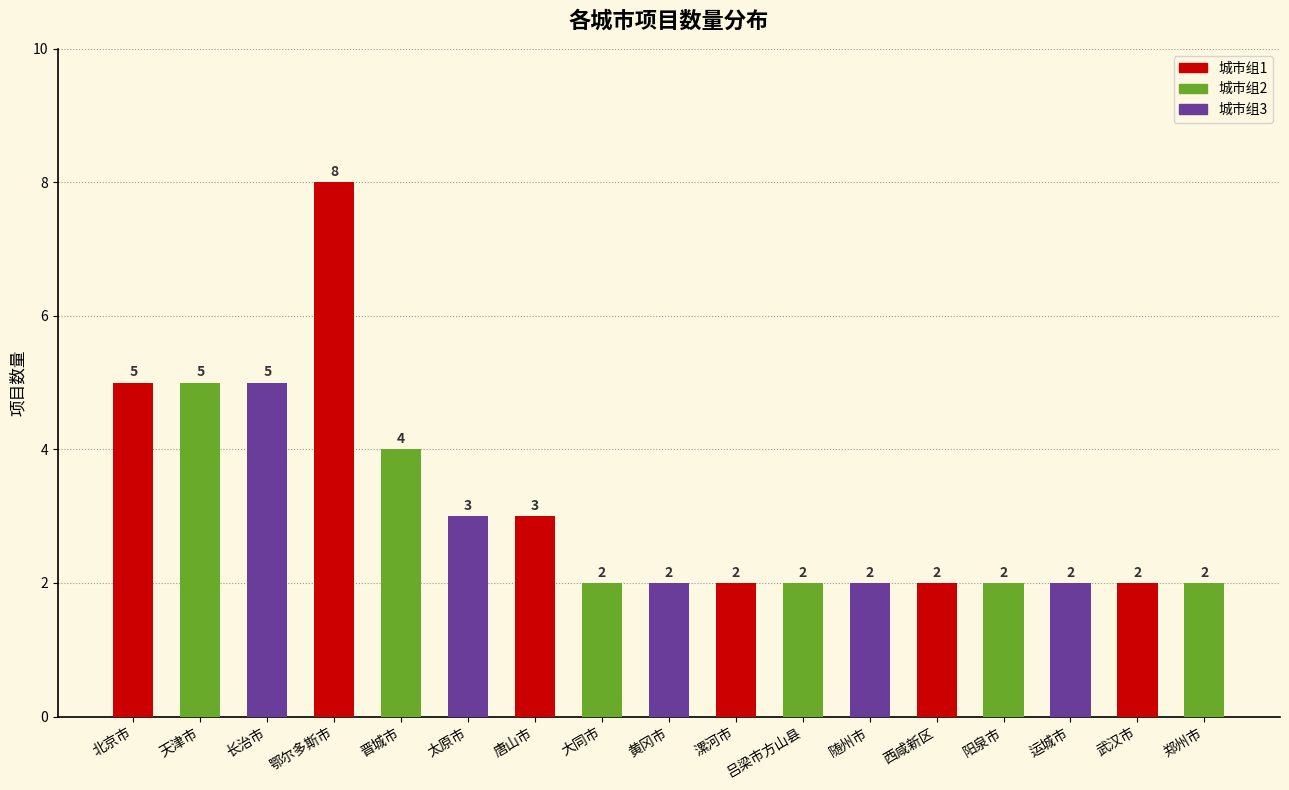

Is it true that the value at 西咸新区 is 1?

False